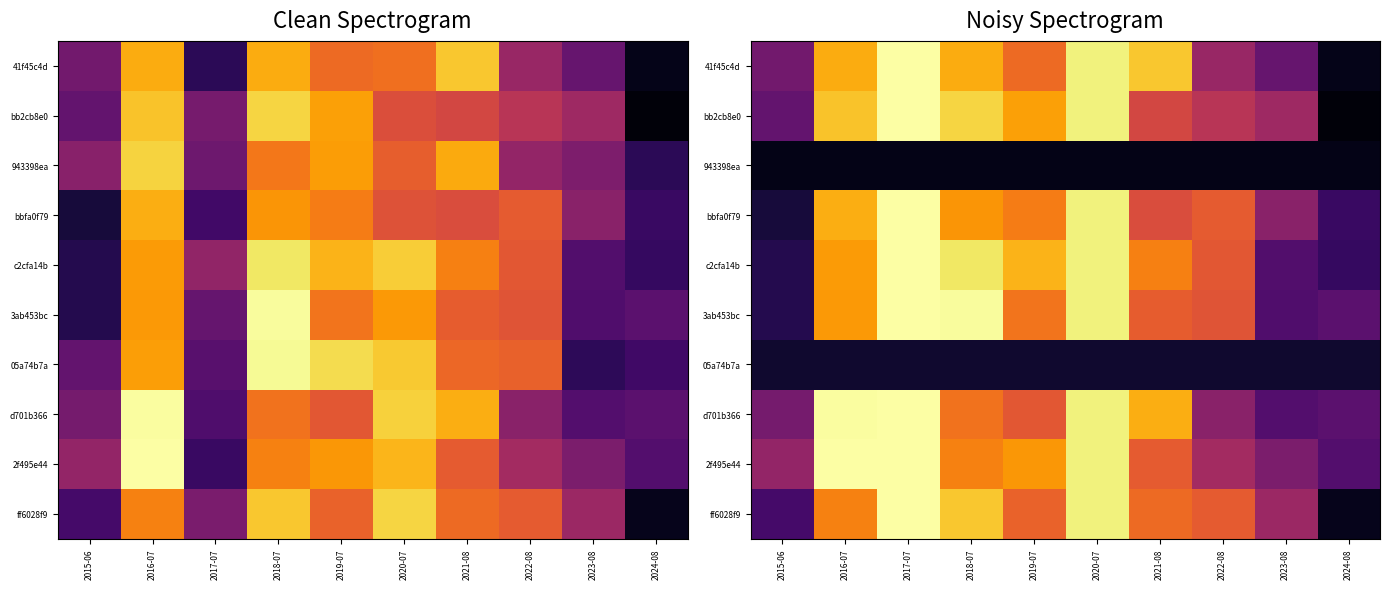

What is the approximate value of c2cfa14b at 2021-08?

26.7